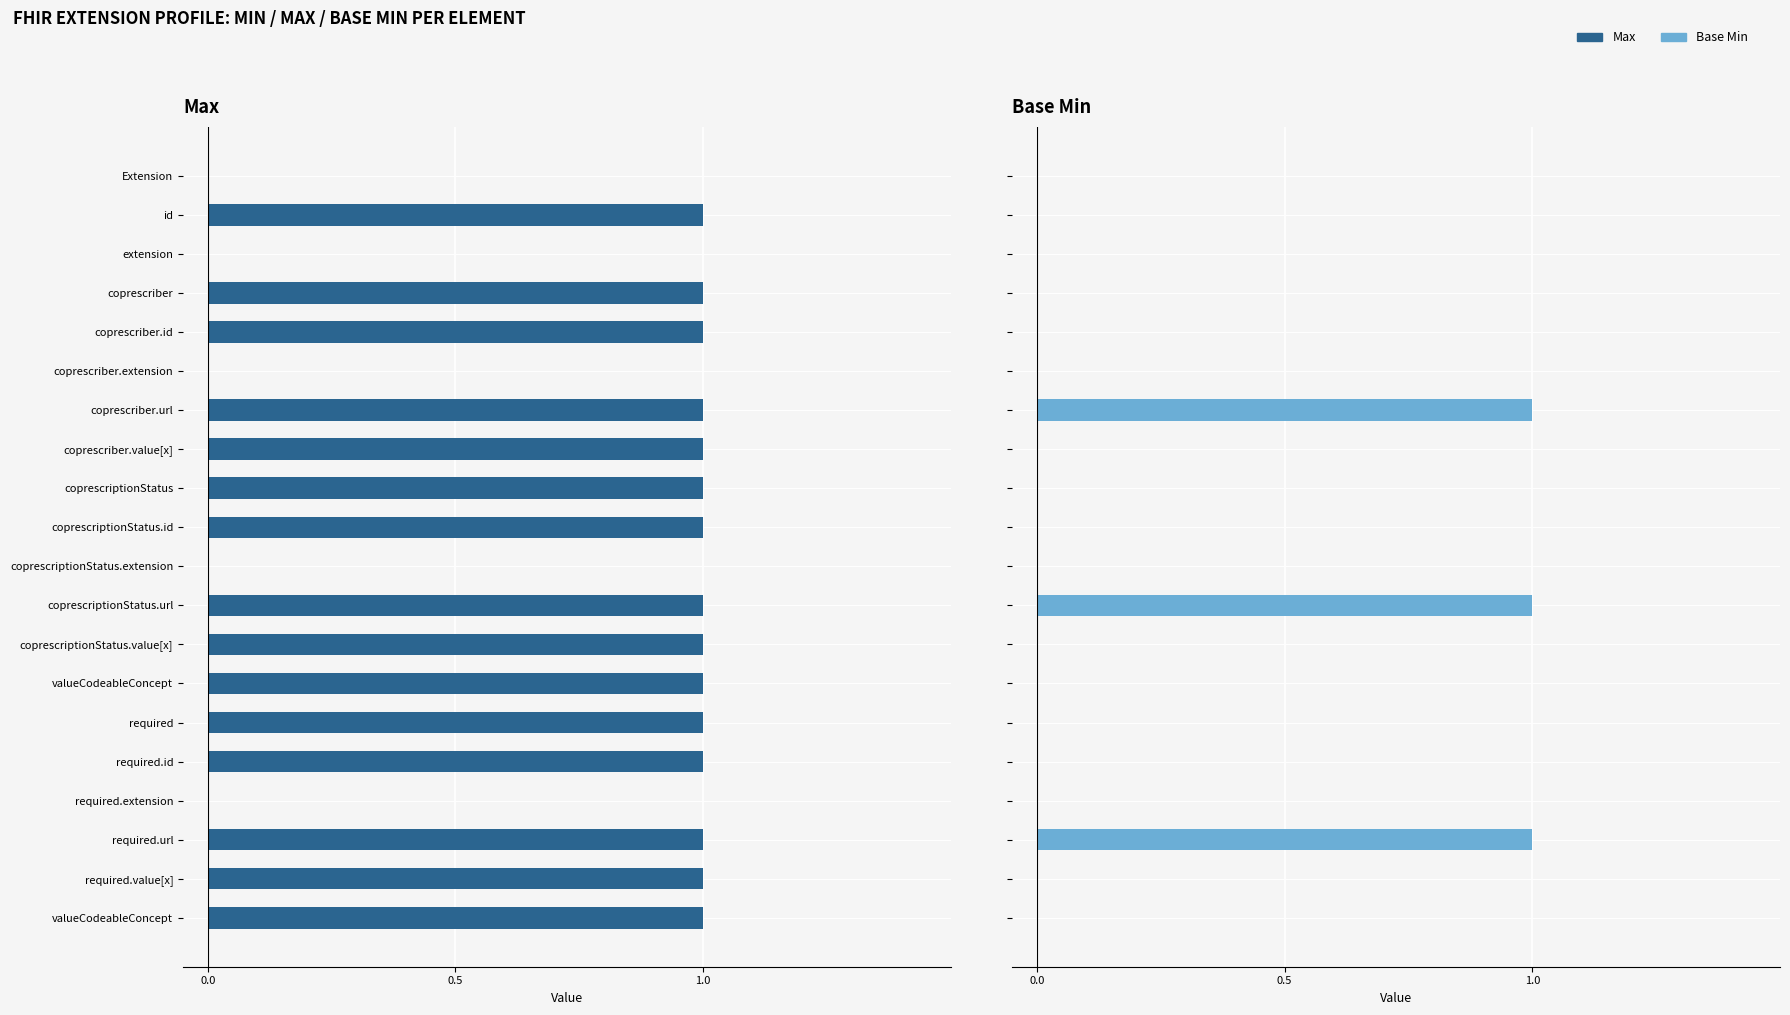

List the series in order of their overall mean, lowest first.

Base Min, Max